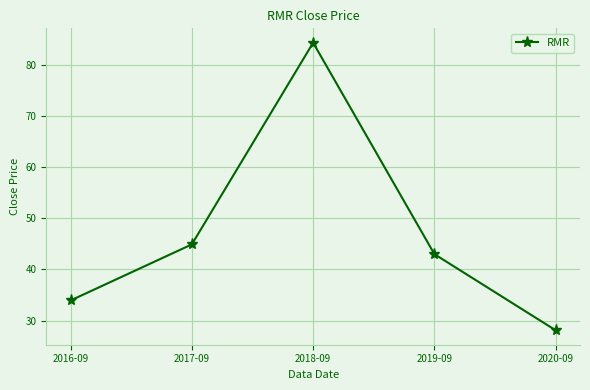

Reading left to right, what are all the values shown in this chart?

2016-09=33.9	2017-09=44.9	2018-09=84.3	2019-09=43.0	2020-09=28.1